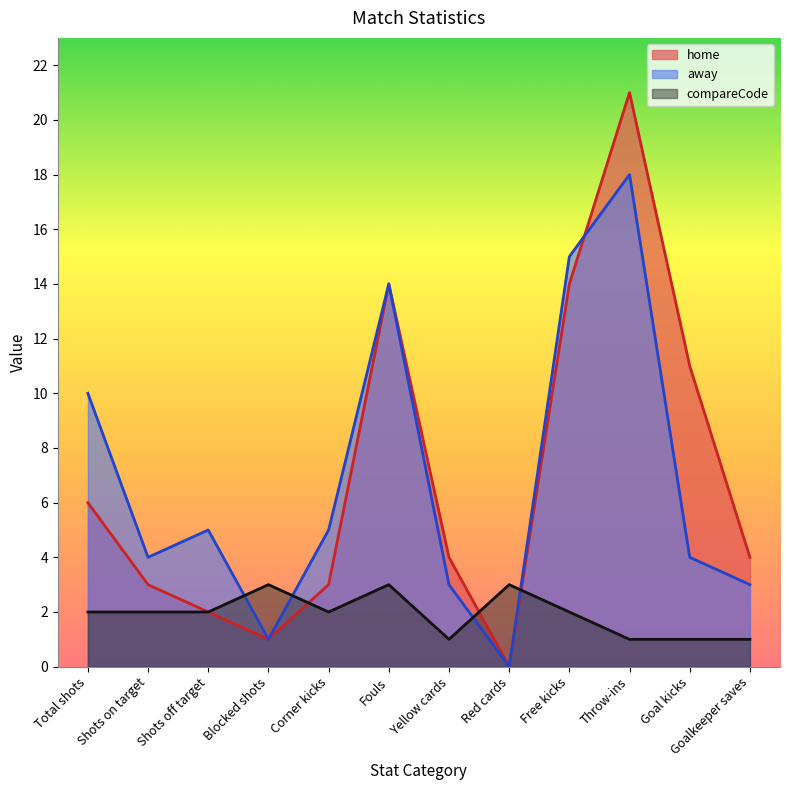

At which label does compareCode reach its peak?

Blocked shots